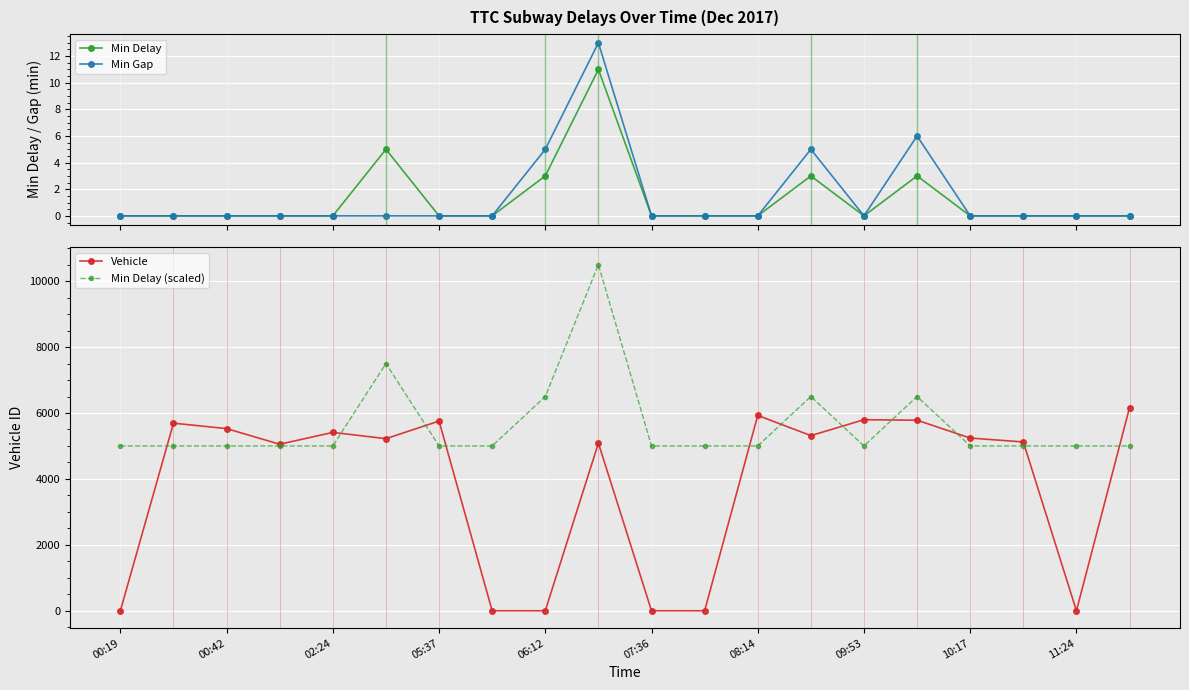

How many interior local peaks does the Vehicle series have?

6